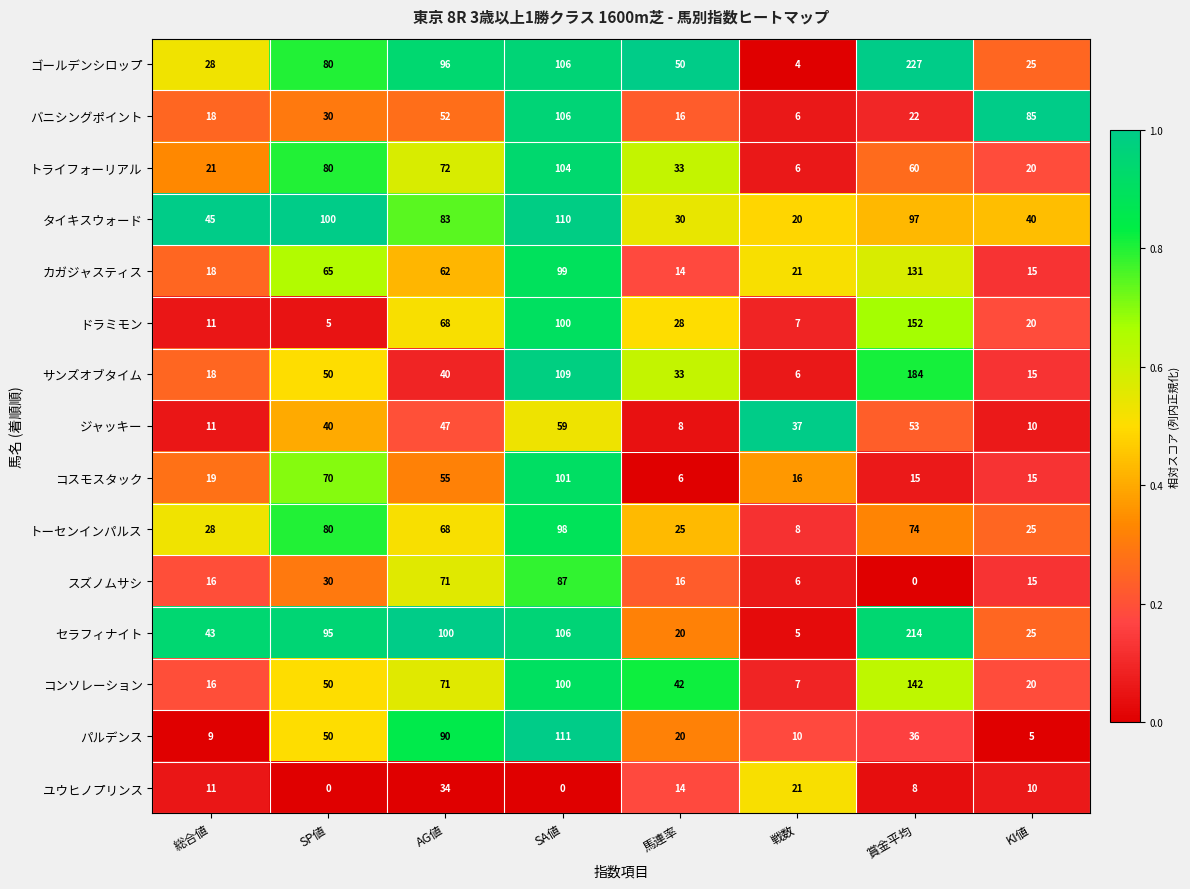

Which series has the largest range (max minus min)?

ゴールデンシロップ